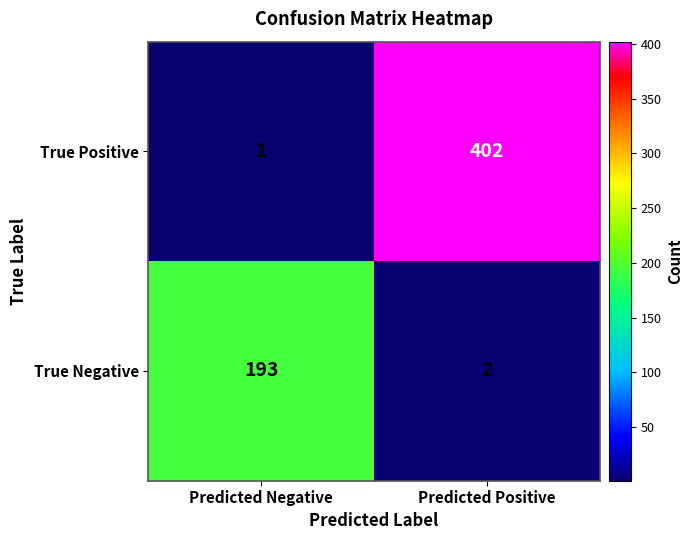

At which category is the sum across all series the highest?

Predicted Positive